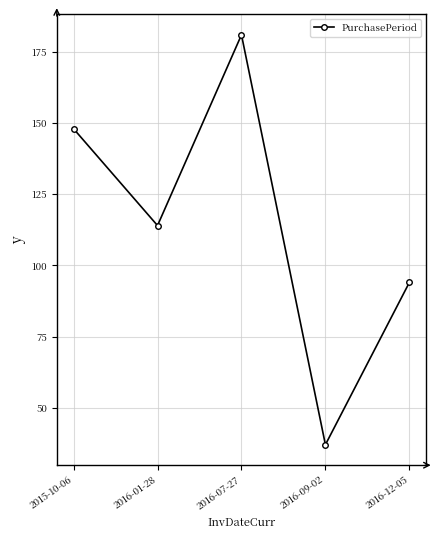

Read the value at 2016-09-02.

37